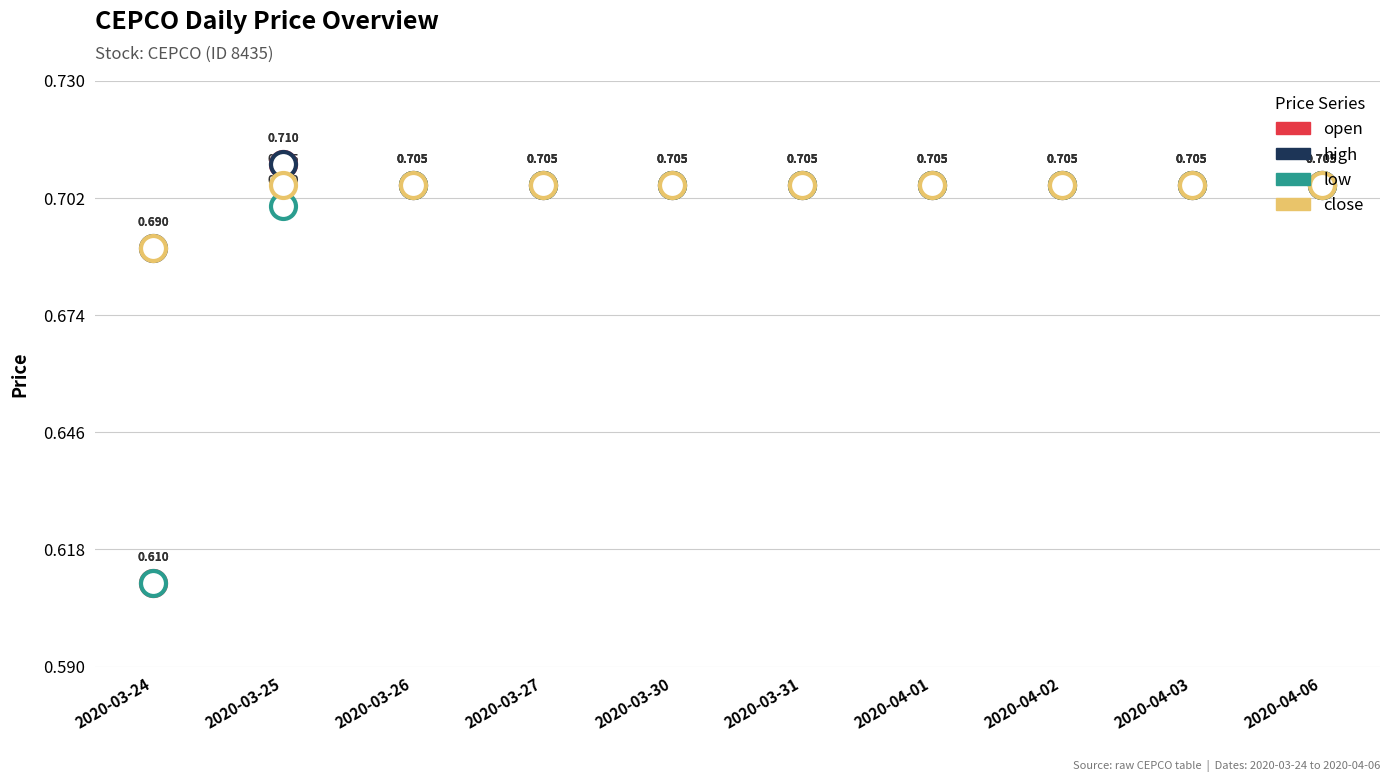

Between 2020-03-26 and 2020-04-01, which series saw the biggest shift?

open